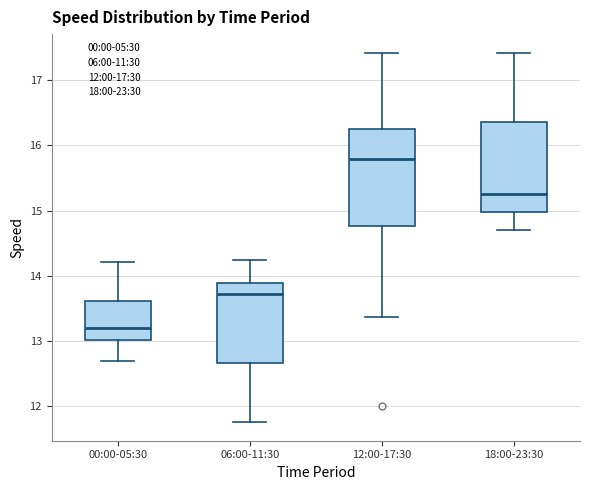

Where does the upper whisker of the box for 12:00-17:30 end on the y-axis? The values are not printed on the chart, so give them approximately, as read against the axis.

17.4